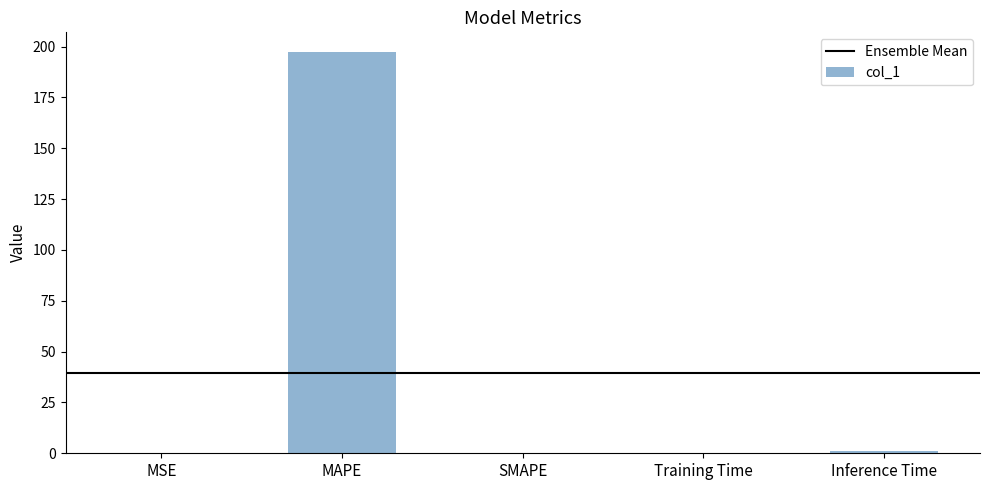

What is the sum of all values?

198.3